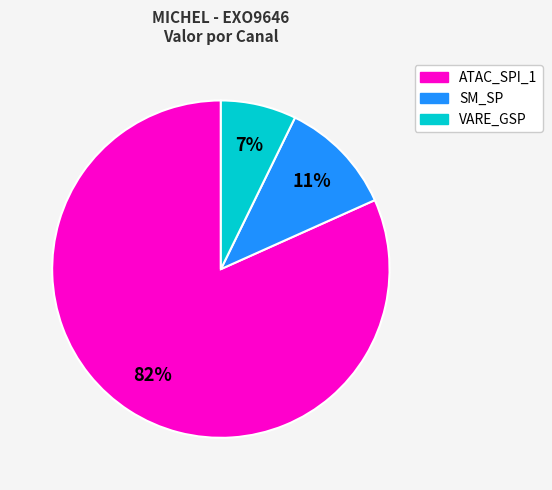

To the nearest percent, what portion does ATAC_SPI_1 represent?

82%